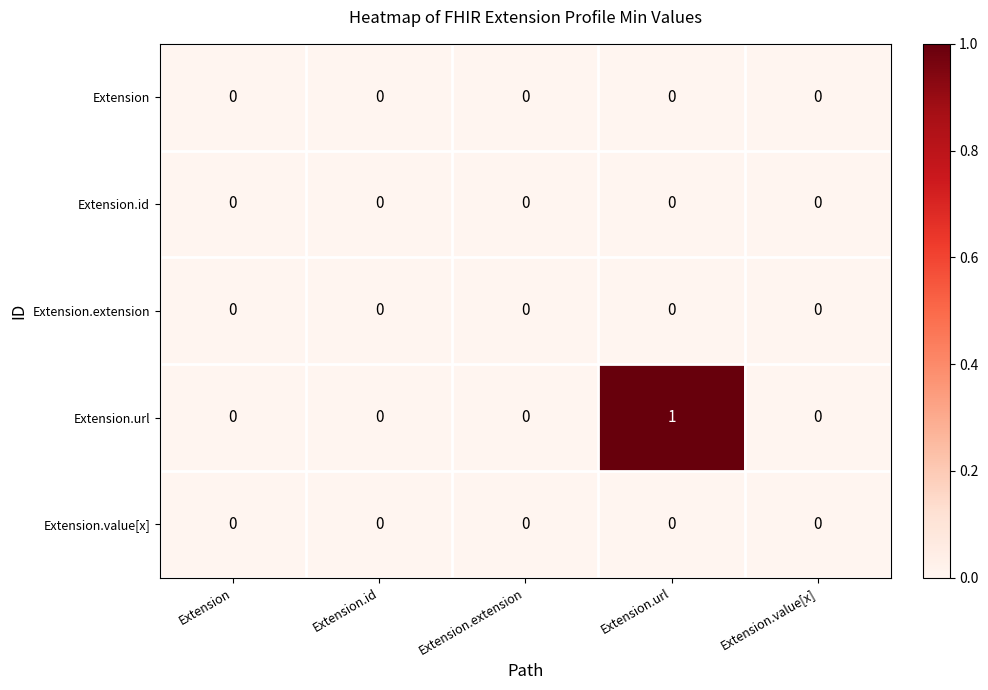

At which category is the sum across all series the highest?

Extension.url